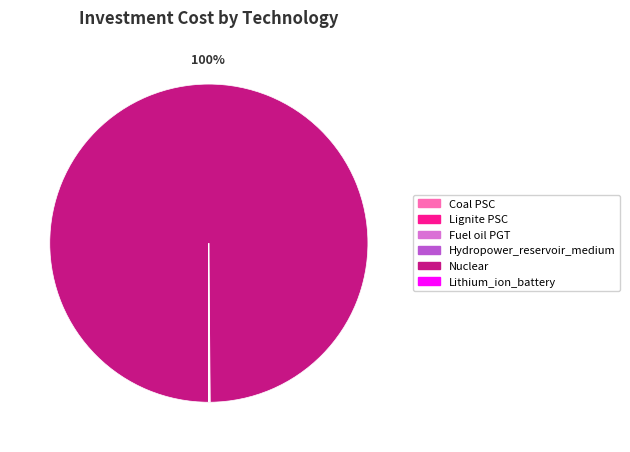

What is the majority slice?

Nuclear